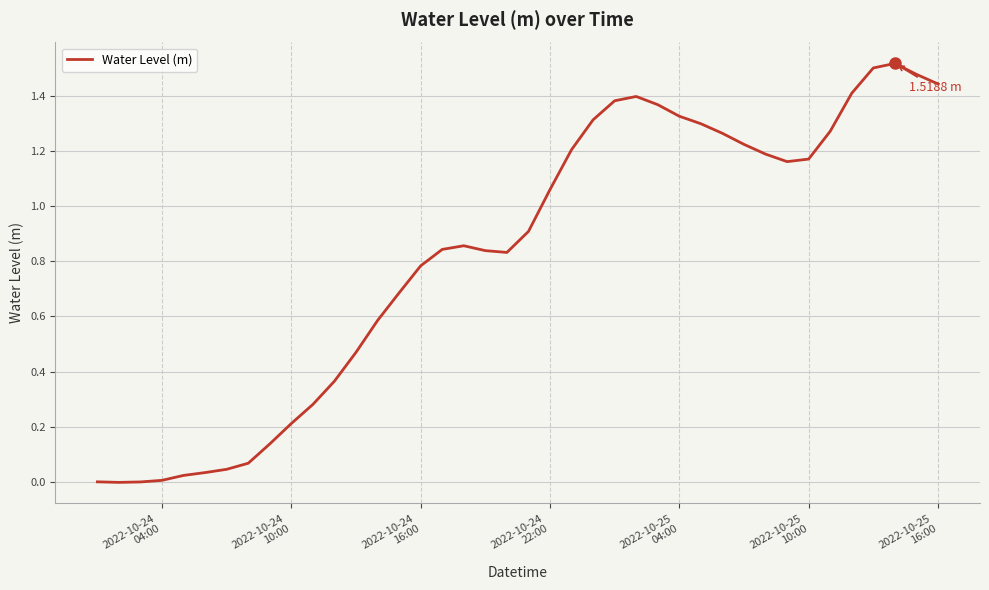

How many lines are shown in the chart?

1